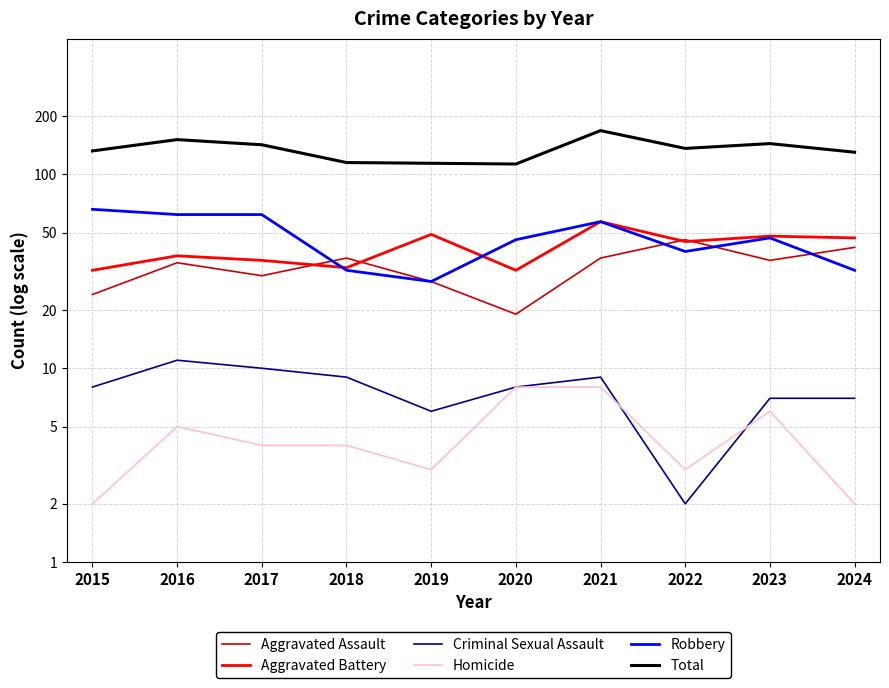

Between 2021 and 2022, which is larger?

2022